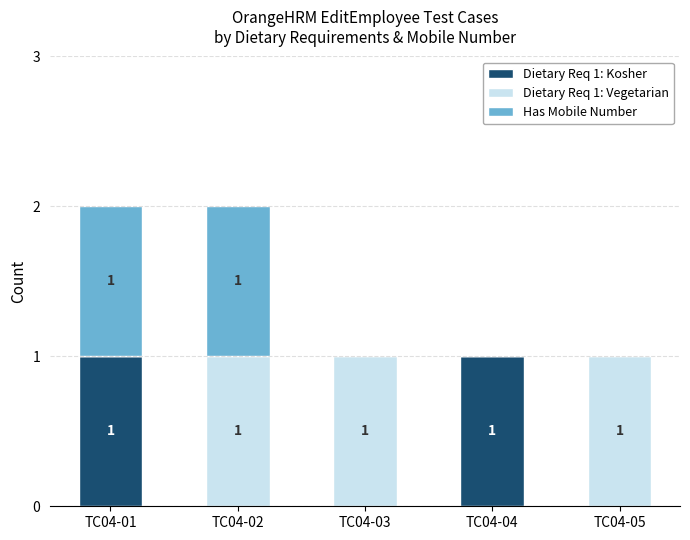

True or false: Dietary Req 1: Kosher has a value of 1 at TC04-04.

True